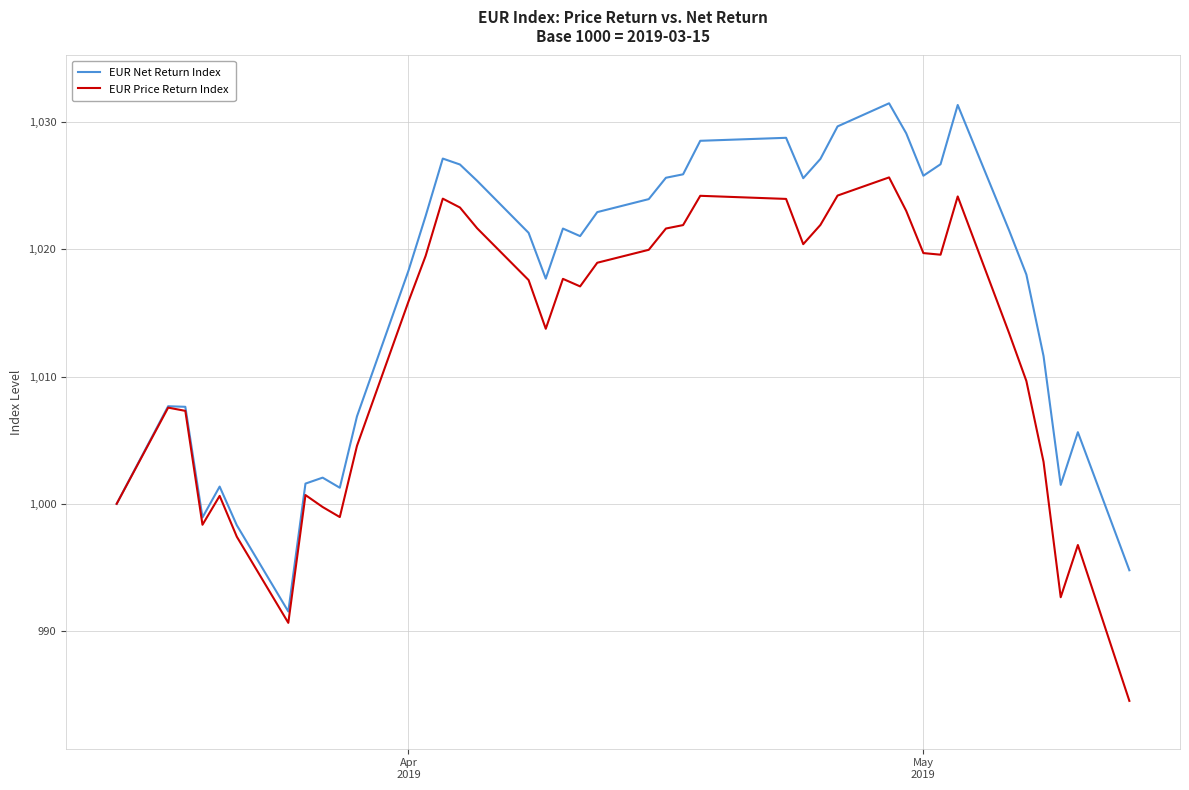

What is the lowest value of the EUR Net Return Index series?

991.5